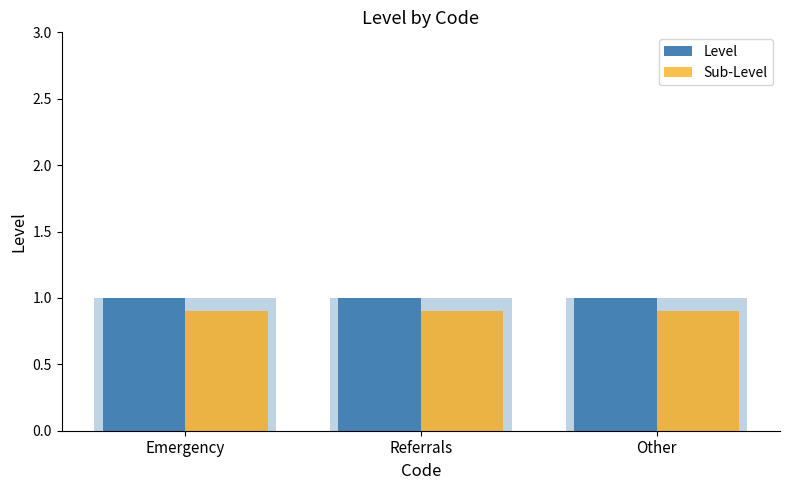

What is the sum of the Level values at Emergency and Referrals?

2.0